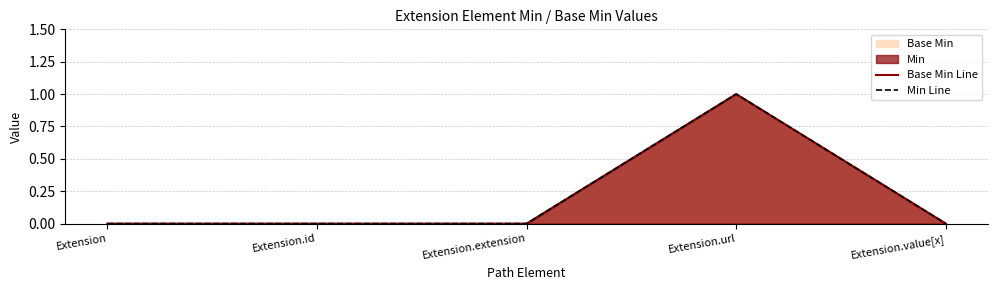

What position from the right is Extension.id?

4